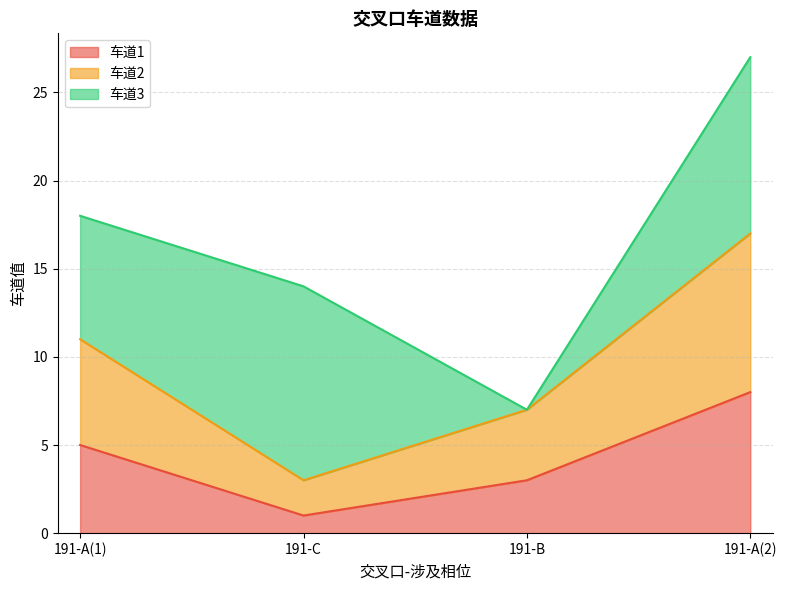

Does the chart have visible grid lines?

Yes